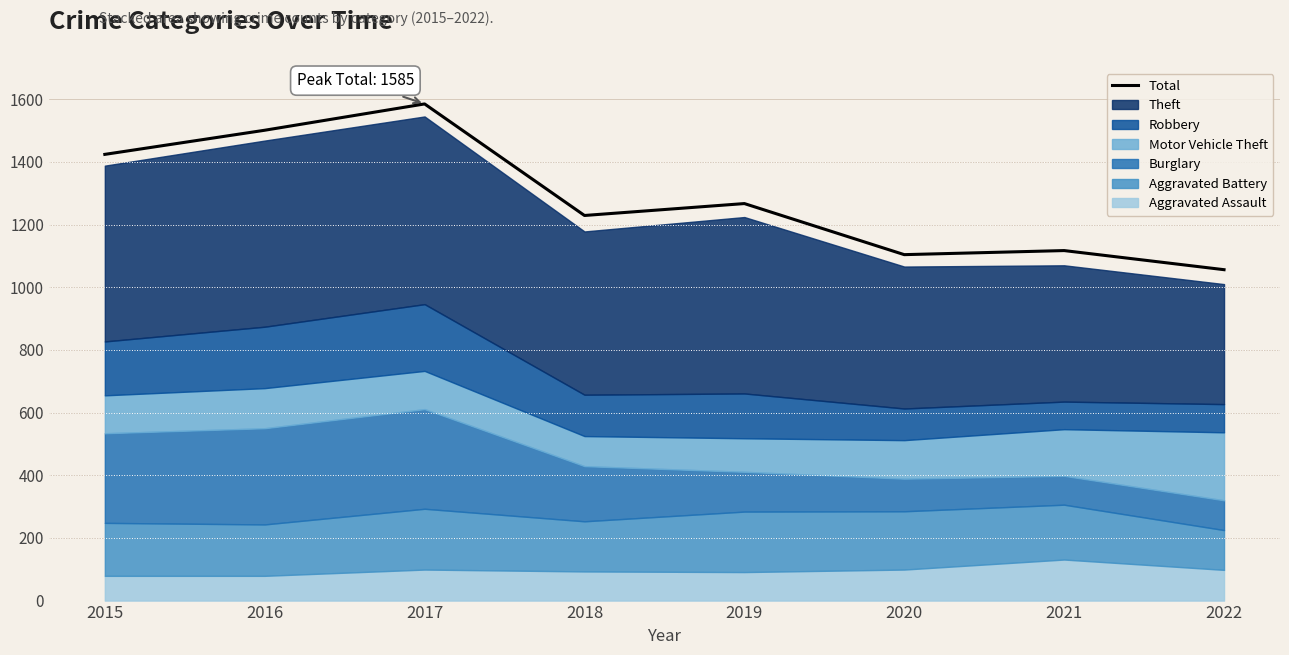

What is the value of the 6th point from the left?

1104